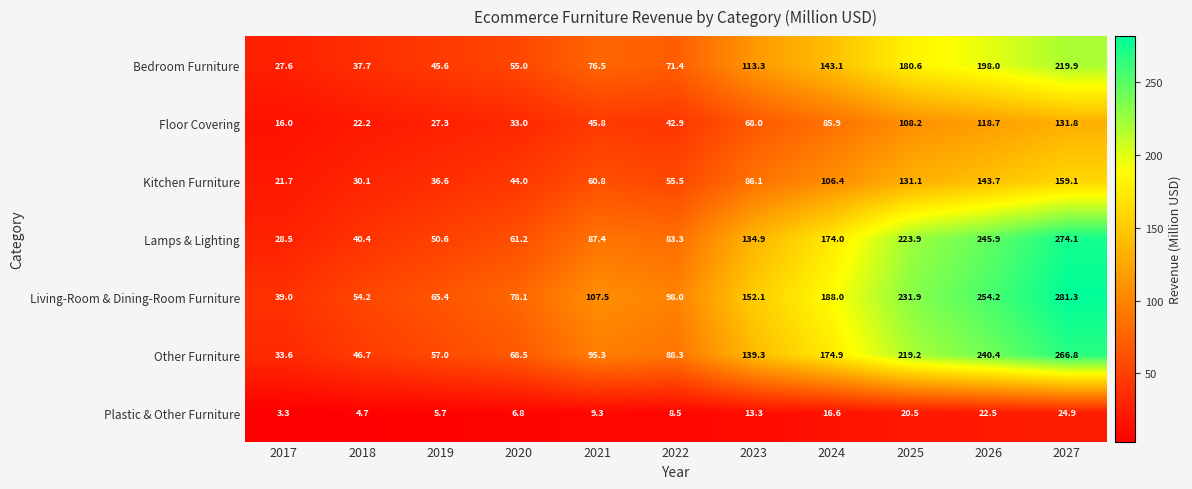

How many data points in Living-Room & Dining-Room Furniture are above 107?

6